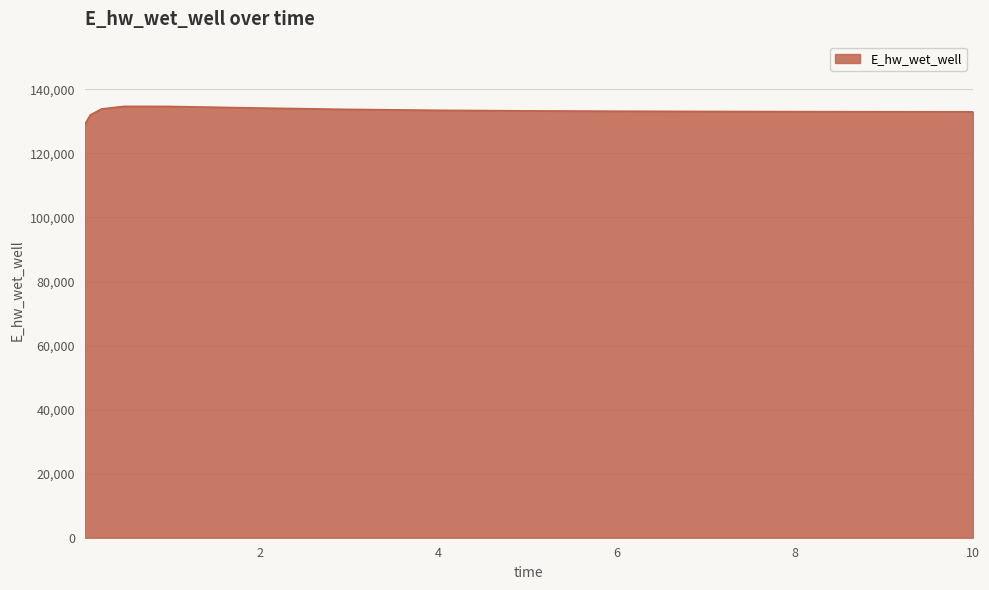

What is the difference between the maximum and minimum values?

5594.5